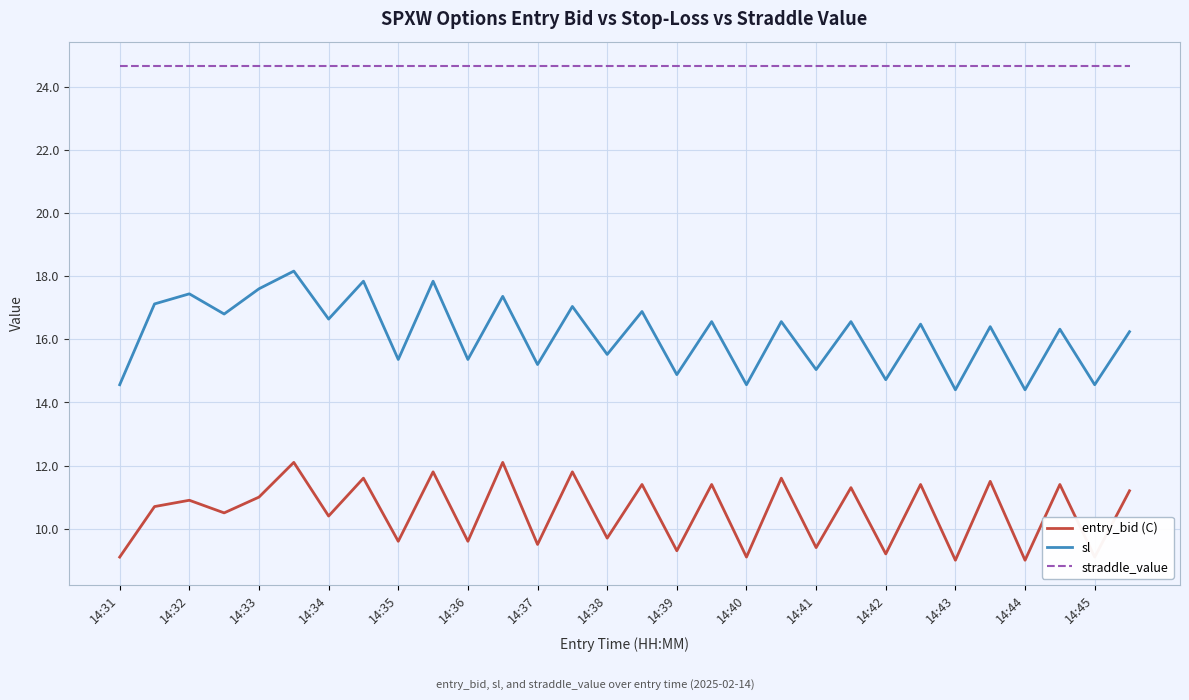

What is the smallest value displayed?

9.0